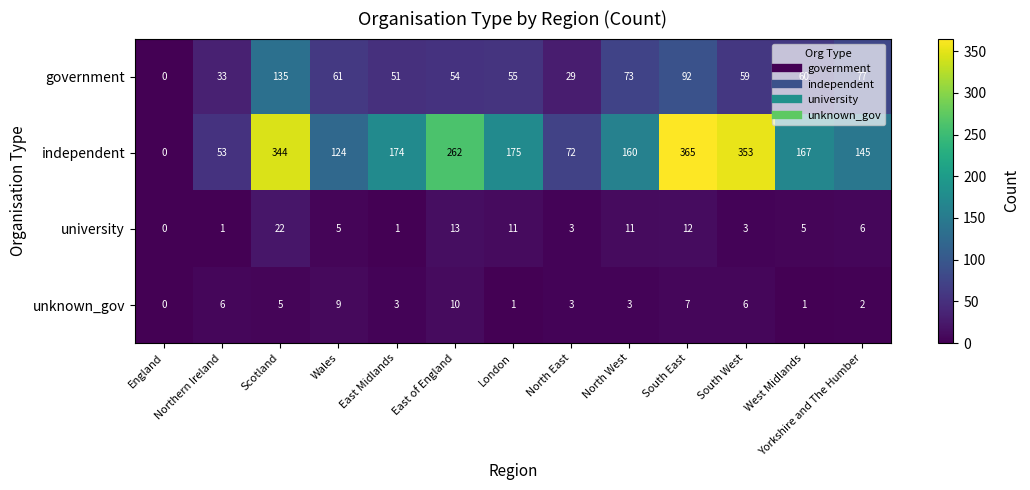

At which category does the chart reach its peak across all series?

South East